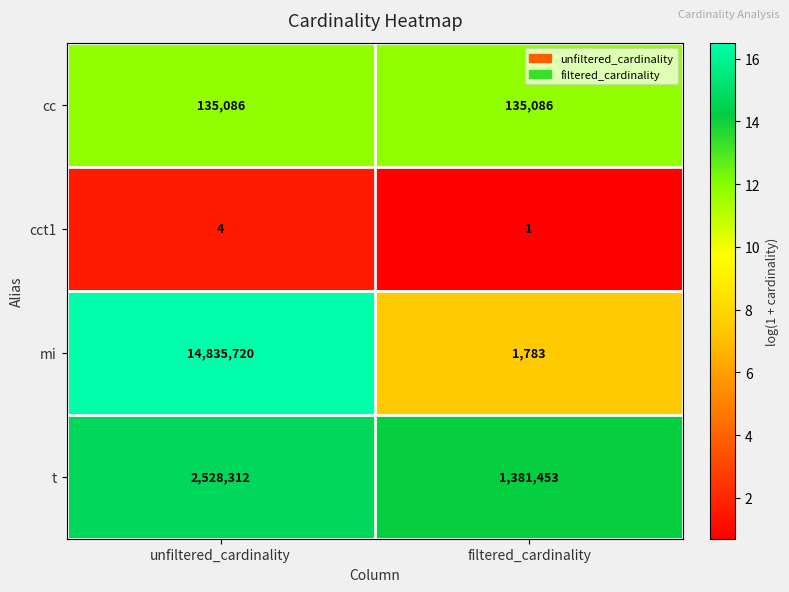

Reading left to right, list all the values displayed in this chart.

cc: unfiltered_cardinality=135086	filtered_cardinality=135086
cct1: unfiltered_cardinality=4	filtered_cardinality=1
mi: unfiltered_cardinality=14835720	filtered_cardinality=1783
t: unfiltered_cardinality=2528312	filtered_cardinality=1381453